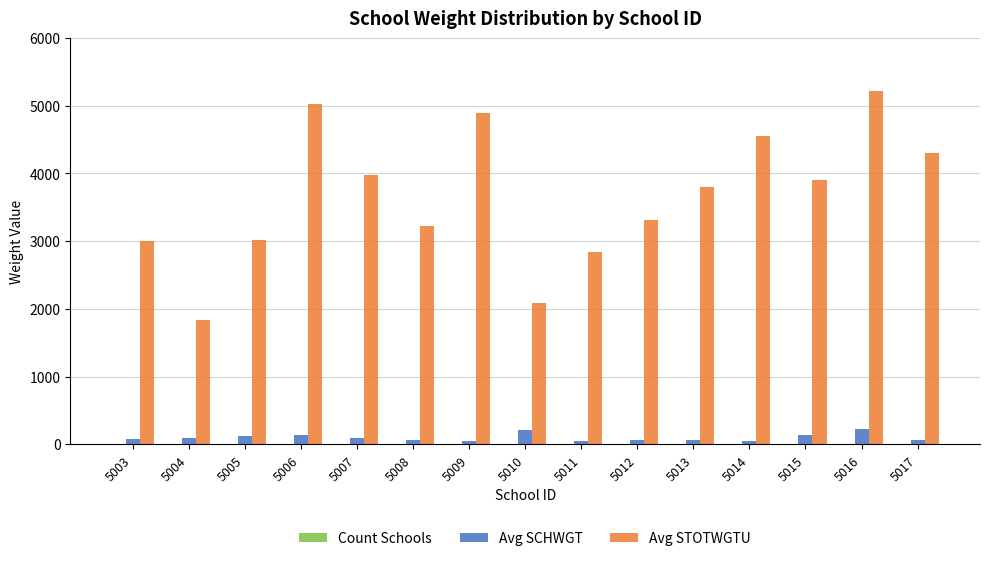

The value of Avg SCHWGT at 5004 is 87.3. True or false?

True